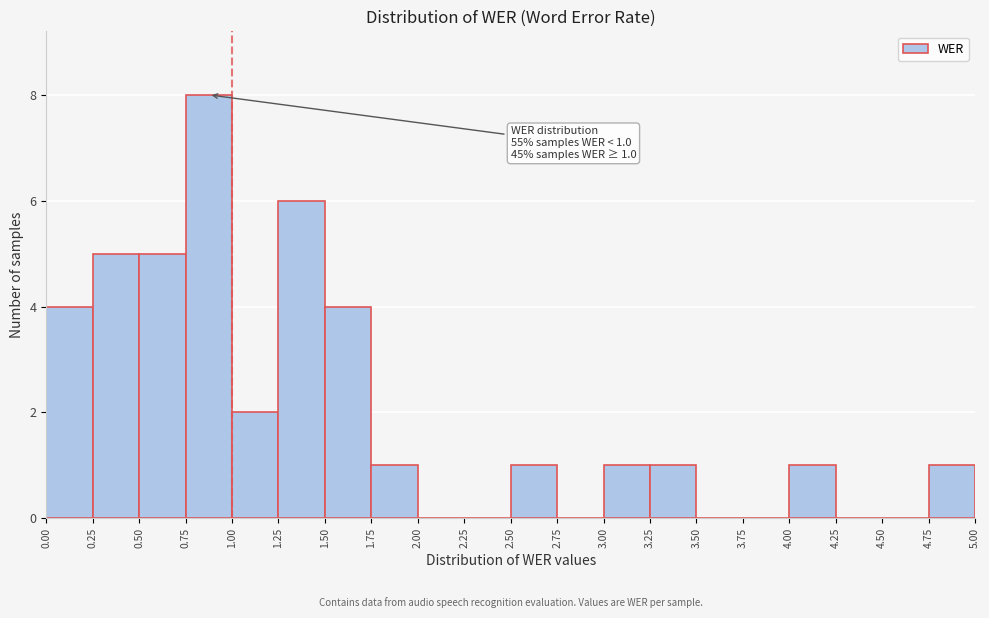

Which range on the x-axis has the tallest bar?

0.75 to 1.00